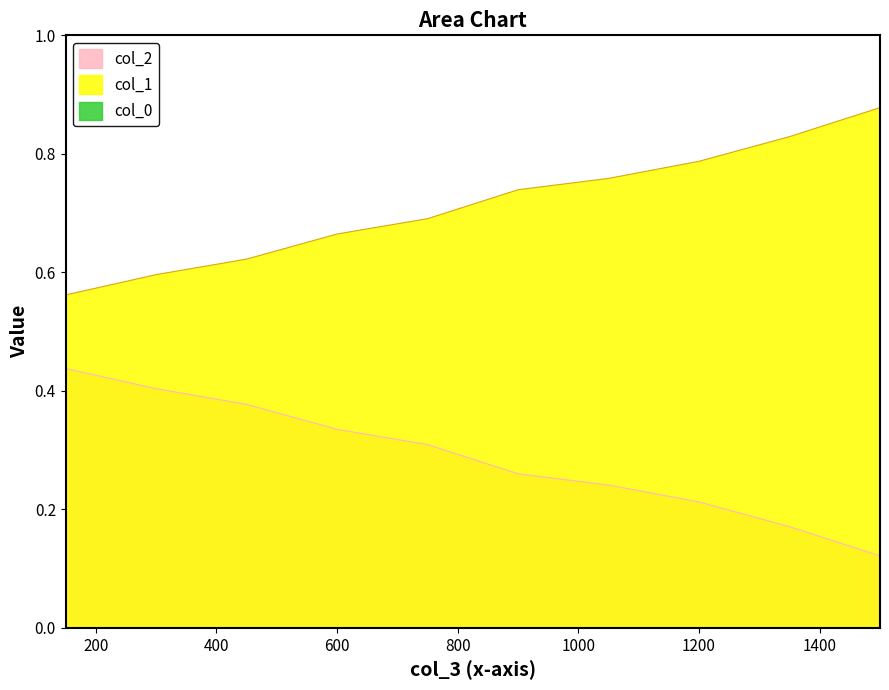

Which has a higher value, 1050 or 1350?

1050